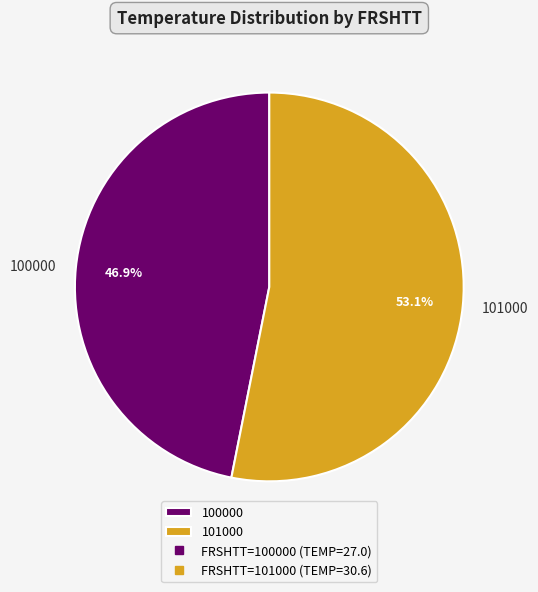

To the nearest percent, what percentage of the pie is 101000?

53%